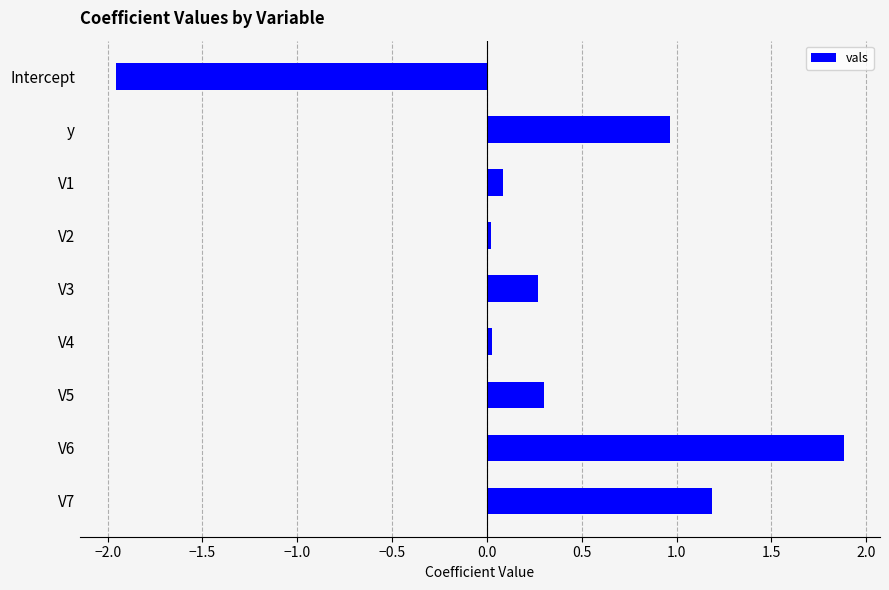

What is the approximate value at V6?

1.9